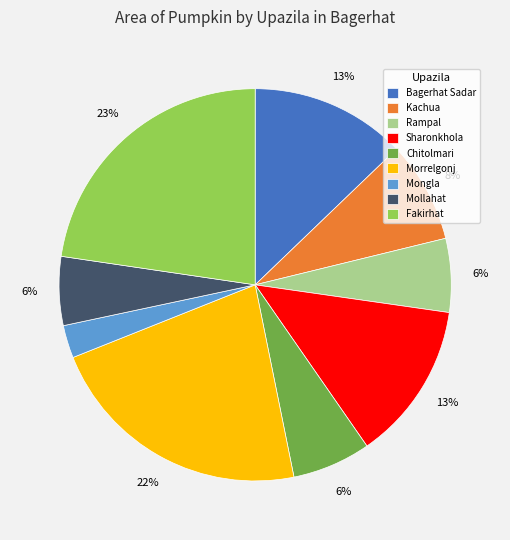

How many segments does this pie chart have?

9